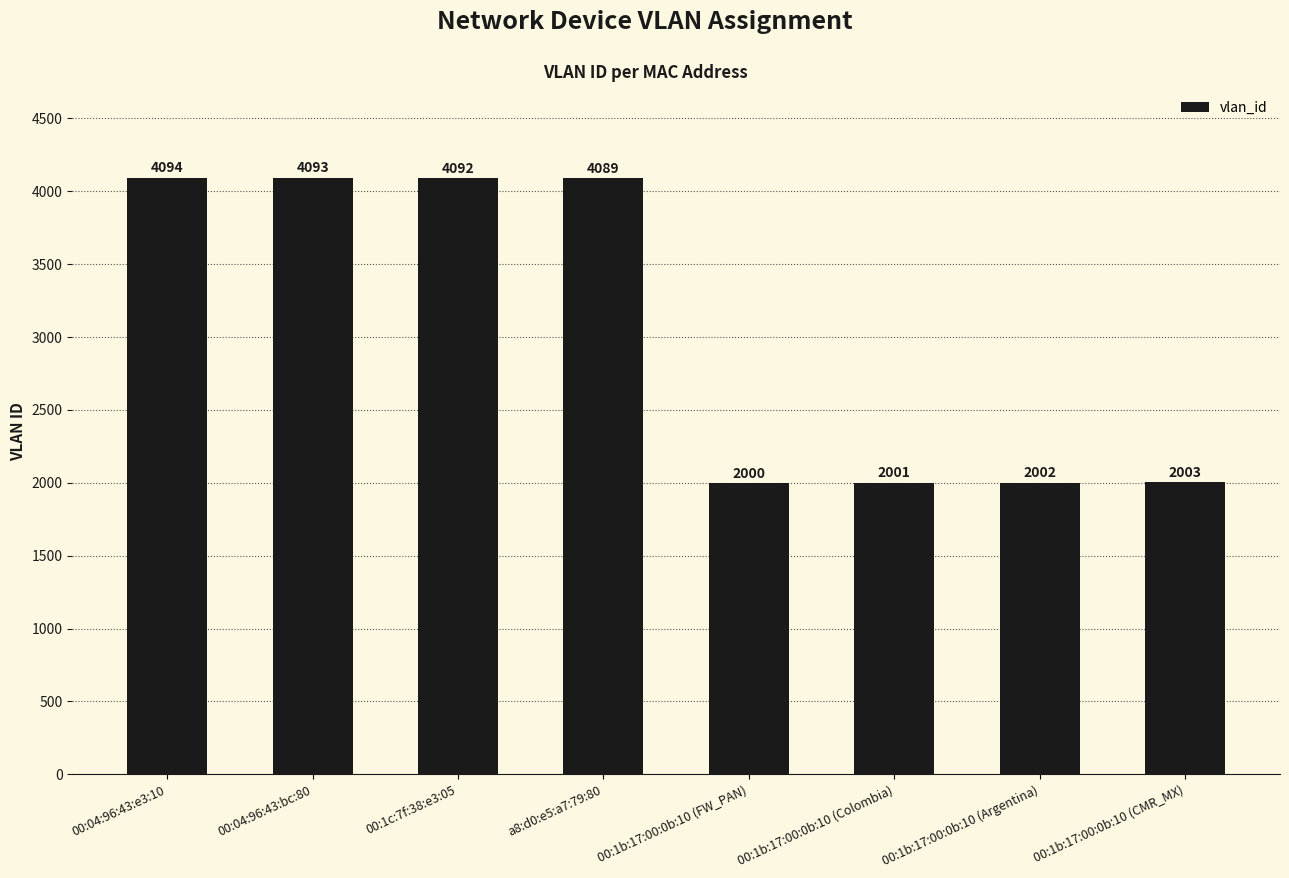

Where does the data first go above 4089?

00:04:96:43:e3:10